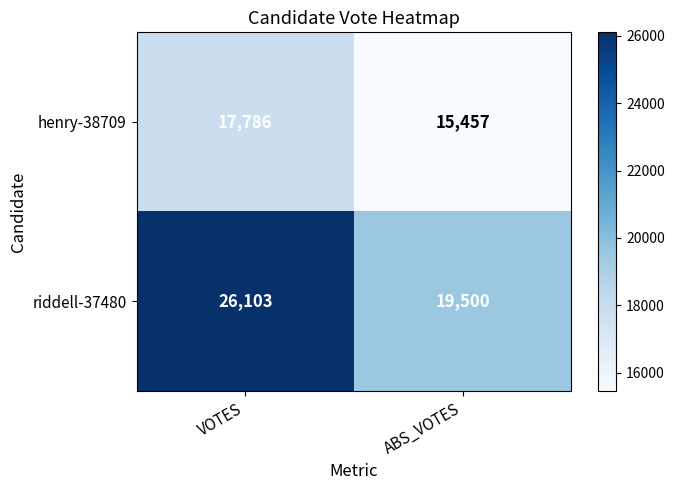

What is the average value of the riddell-37480 series?

22802